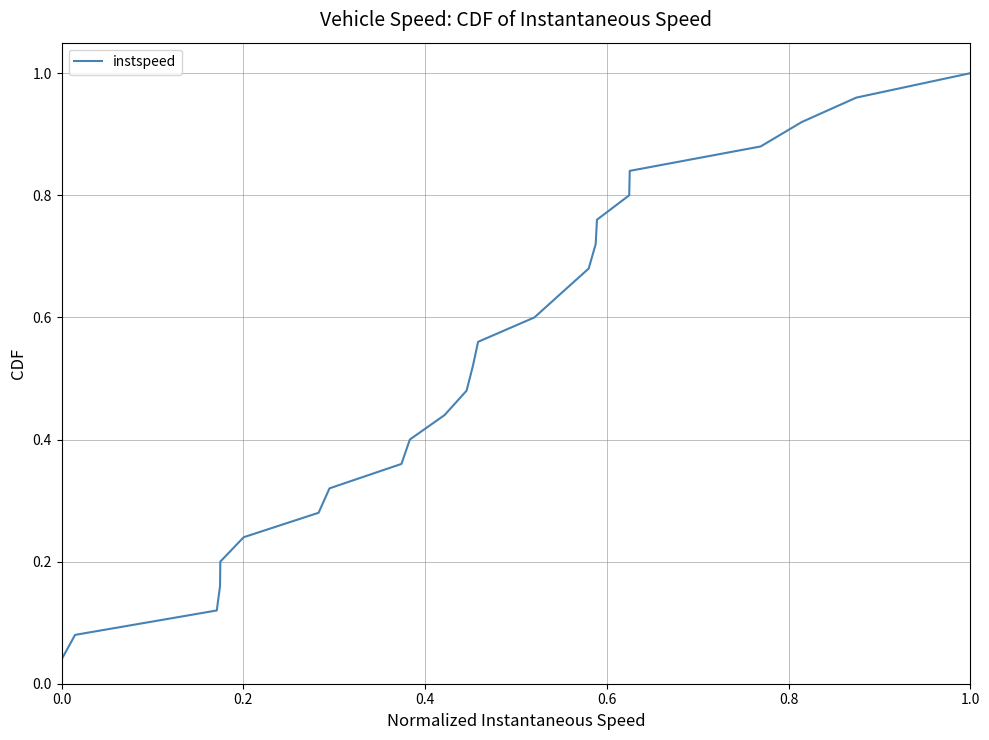

How many lines are shown in the chart?

1